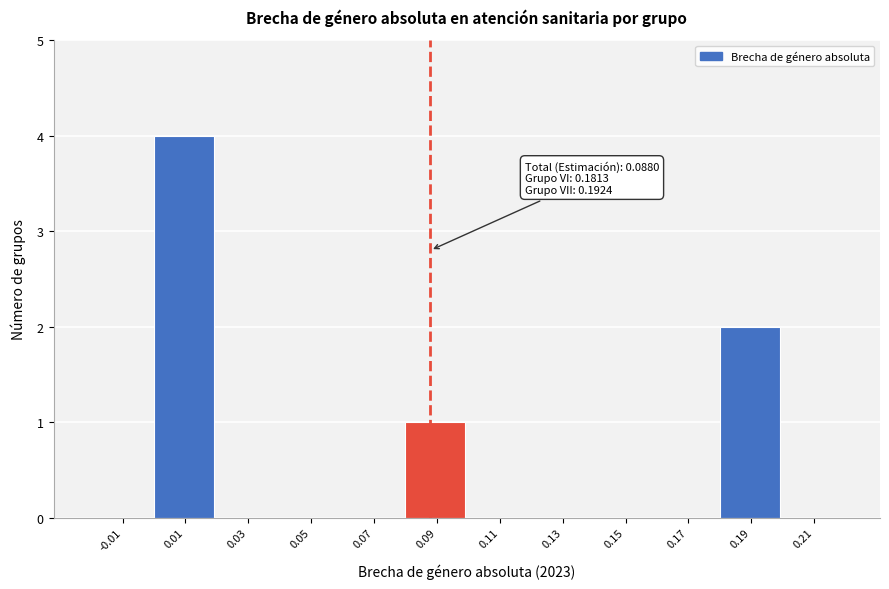

Over which range of the x-axis is the bar tallest?

0.00 to 0.02